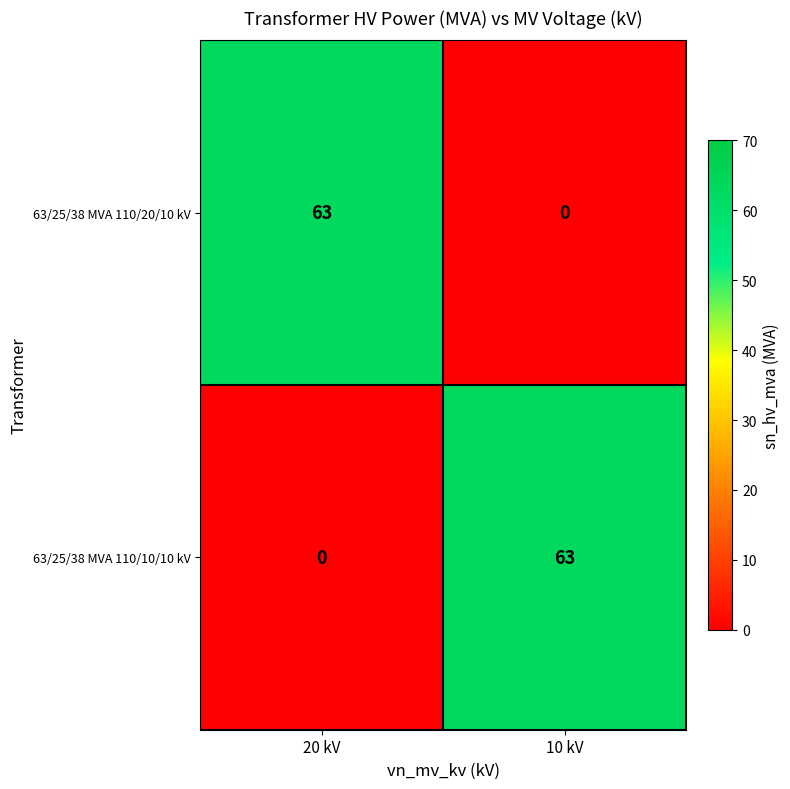

At which label does 63/25/38 MVA 110/20/10 kV reach its peak?

20 kV